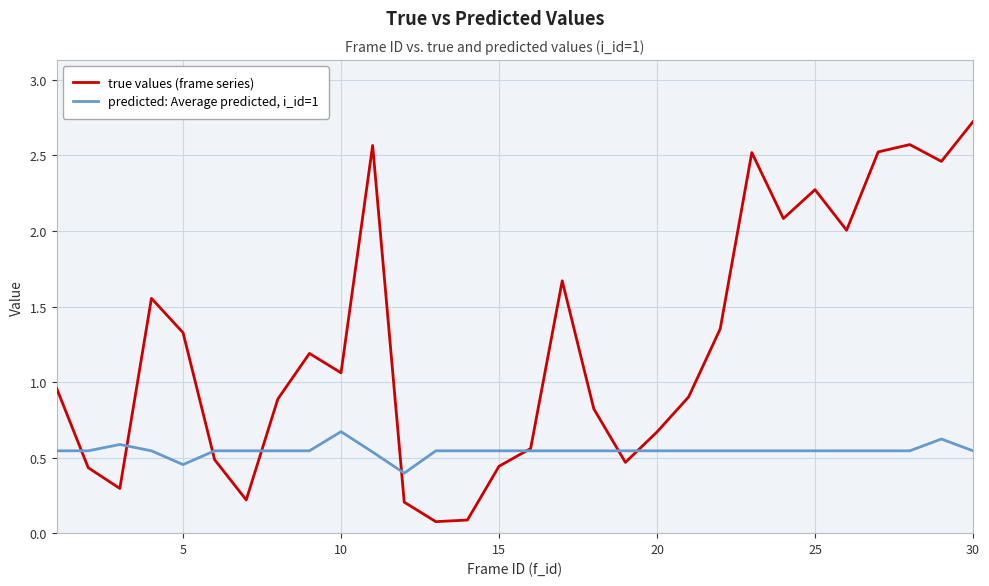

What is the highest value of the predicted: Average predicted, i_id=1 series?

0.7